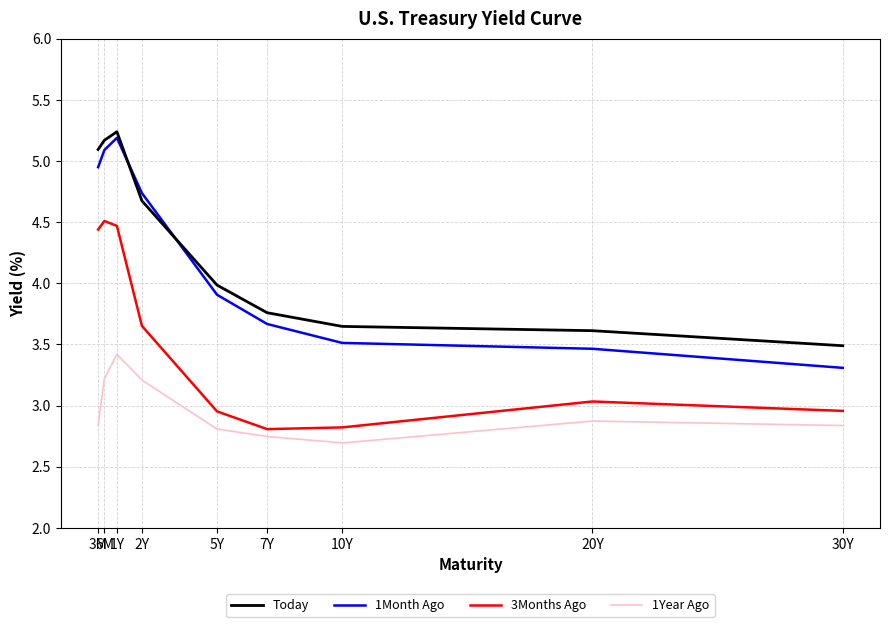

True or false: 3Months Ago and 1Year Ago intersect in this chart.

False